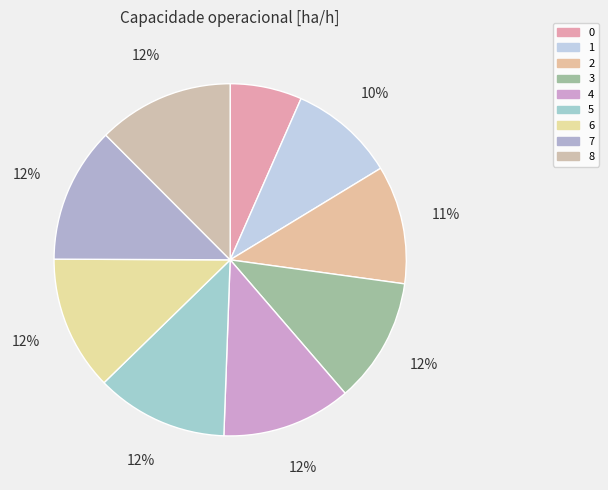

How many segments does this pie chart have?

9